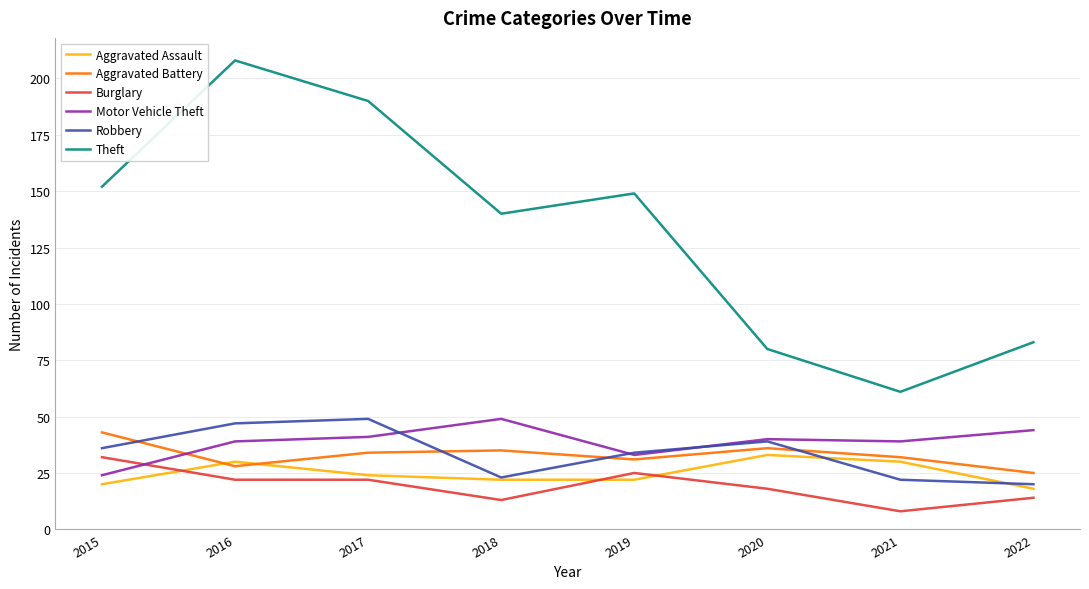

Where is the first local maximum for Robbery?

2017